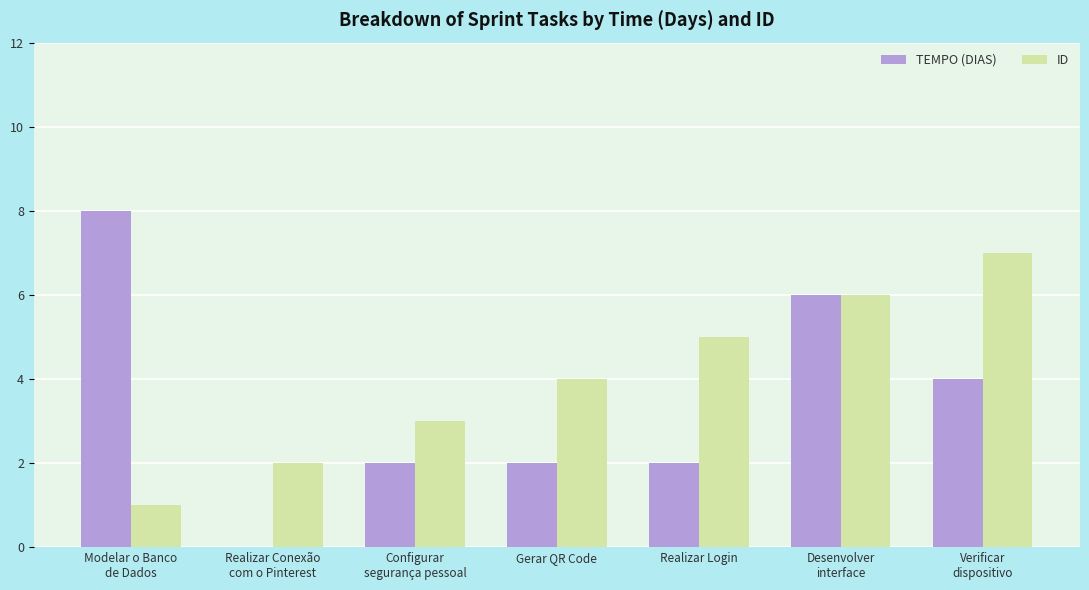

The TEMPO (DIAS) series shows 2 at Realizar Login. True or false?

True